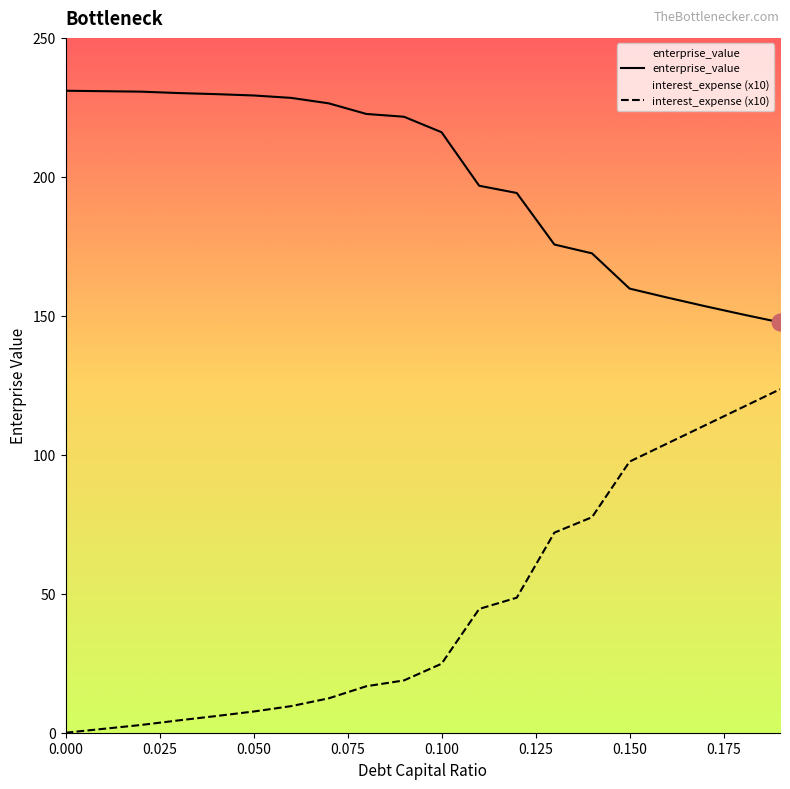

True or false: interest_expense (x10) and enterprise_value cross at least once.

False